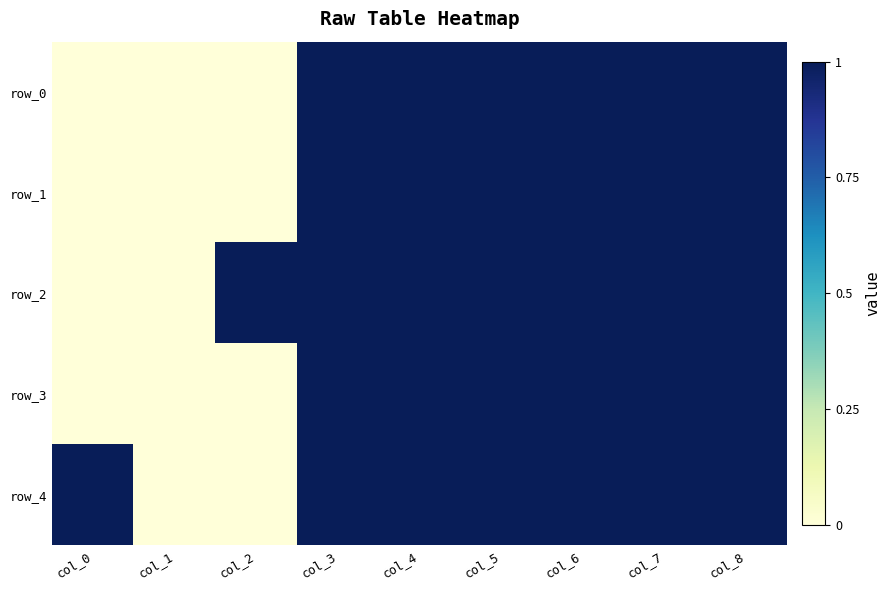

The row_1 series shows 0 at col_1. True or false?

True